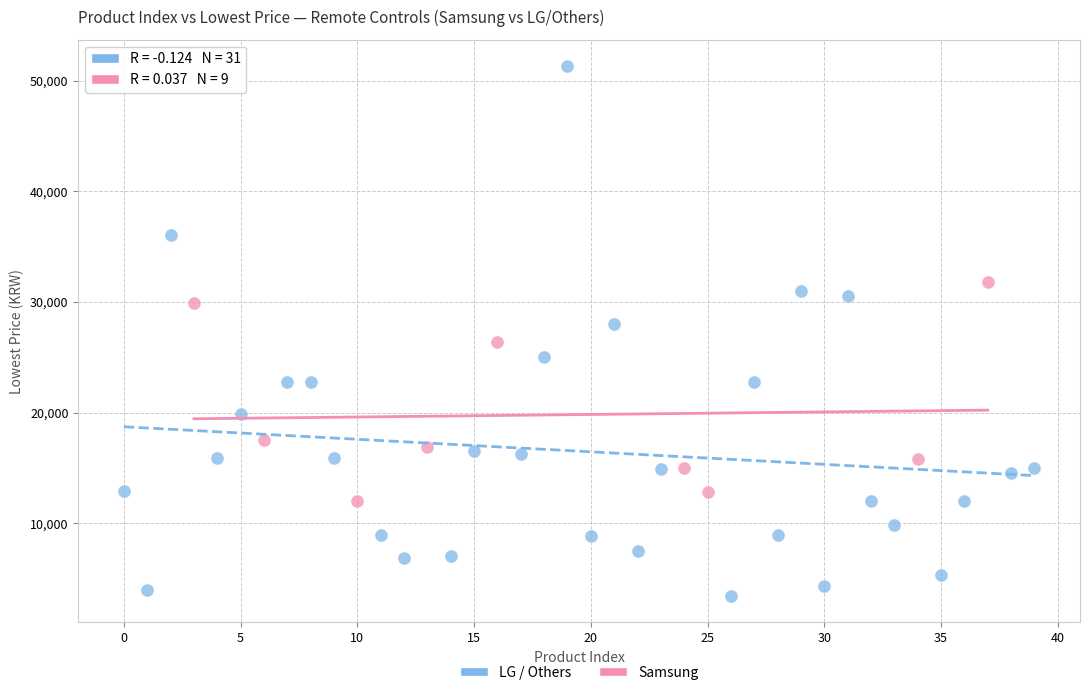

Which series has the largest Y range (max minus min)?

LG / Others